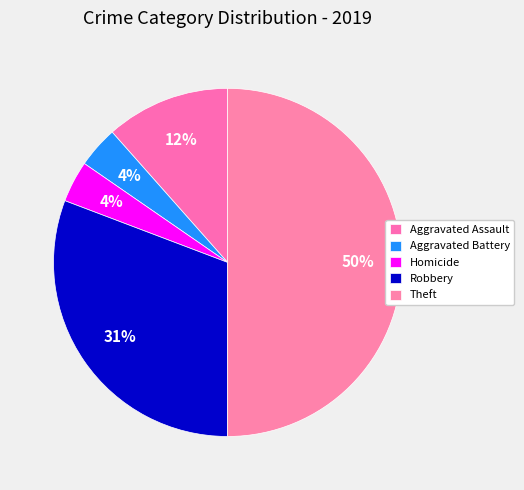

Is the sum of Robbery and Aggravated Assault greater than half?

No